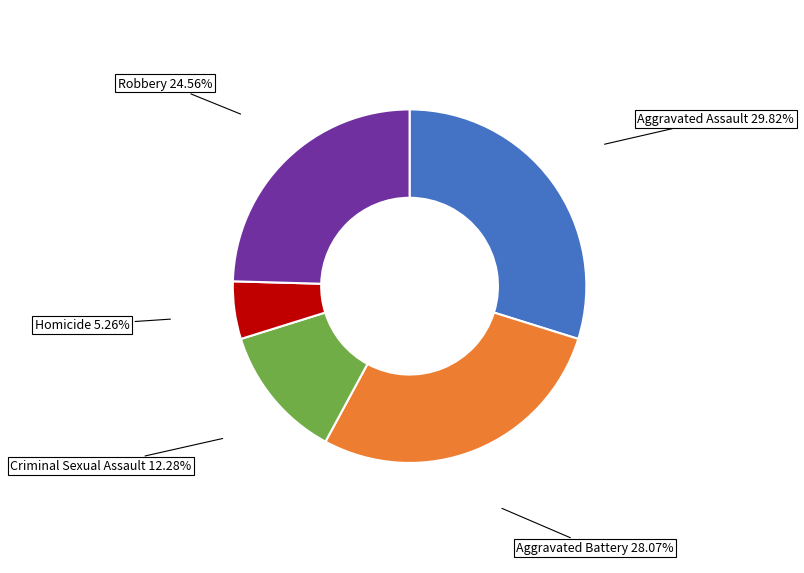

Does any single category account for the majority?

No